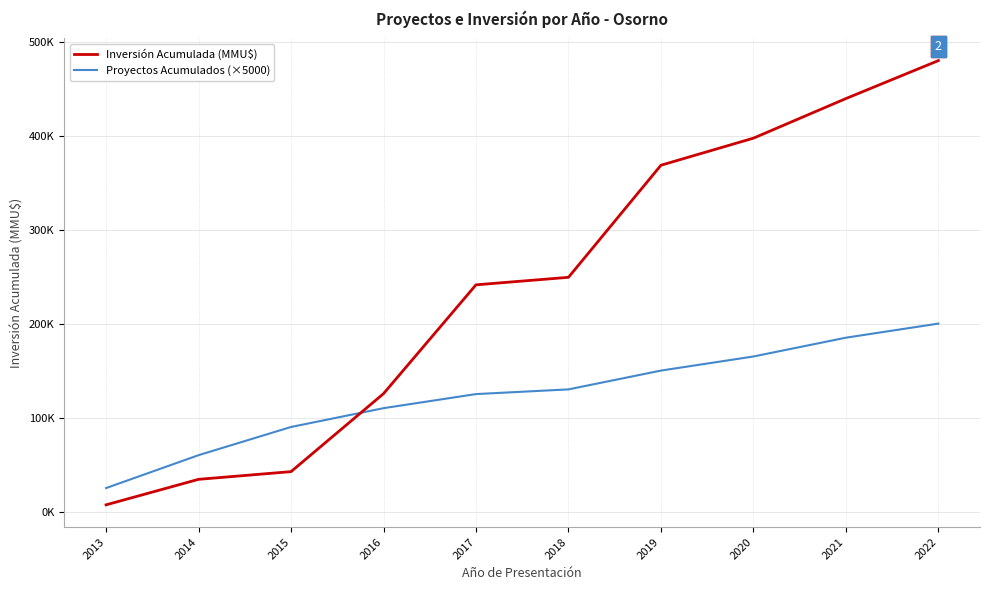

Is this an area chart (filled region under the line)?

No